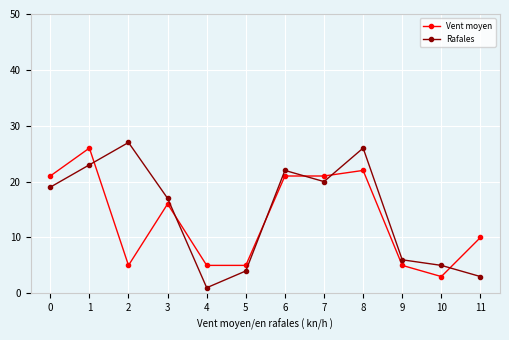

Reading left to right, list all the values displayed in this chart.

Vent moyen: 21	26	5	16	5	5	21	21	22	5	3	10
Rafales: 19	23	27	17	1	4	22	20	26	6	5	3